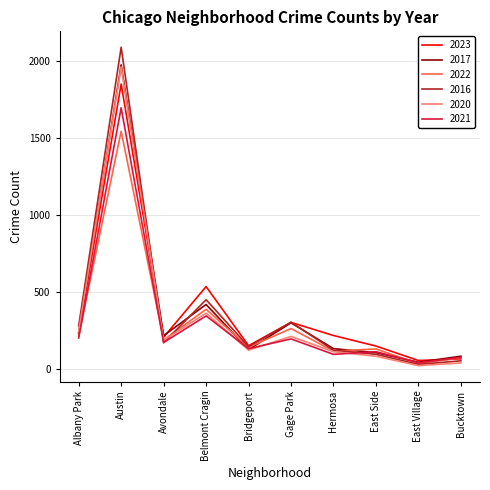

What is the lowest value of the 2020 series?

24